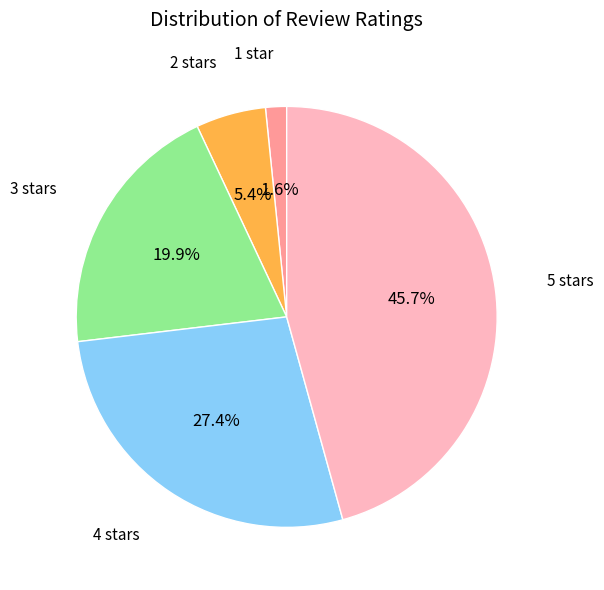

Is there any slice that represents more than half of the pie?

No